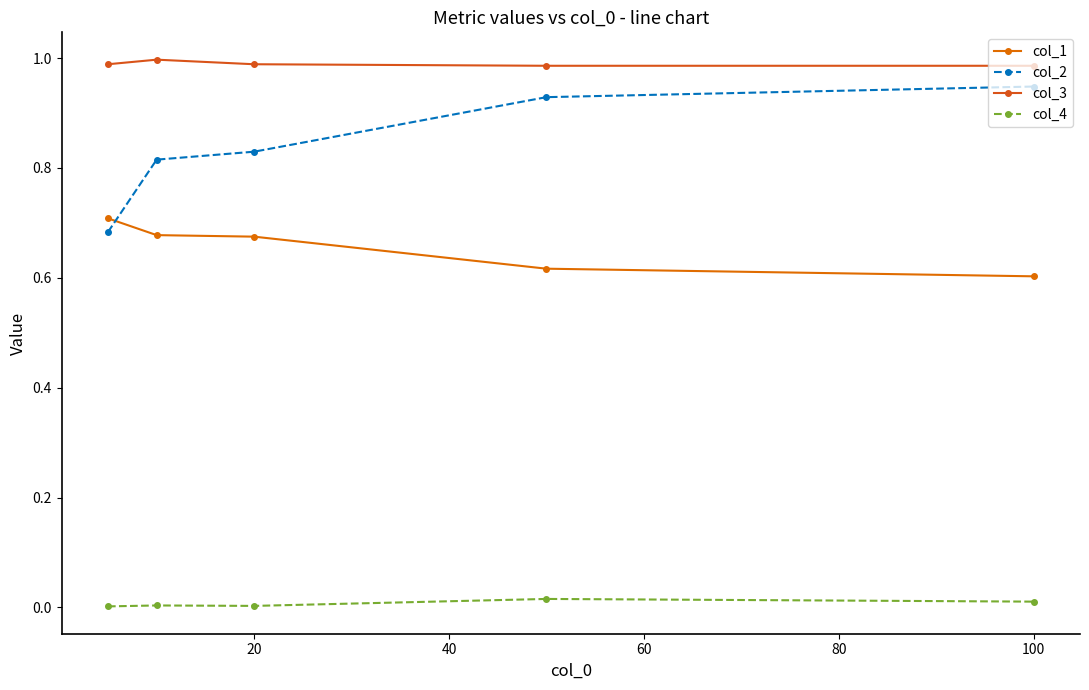

List the series in order of their overall mean, highest first.

col_3, col_2, col_1, col_4